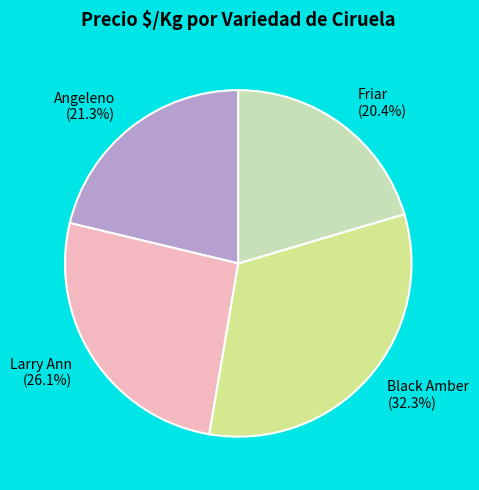

Which category has the biggest portion of the pie?

Black Amber (32.3%)